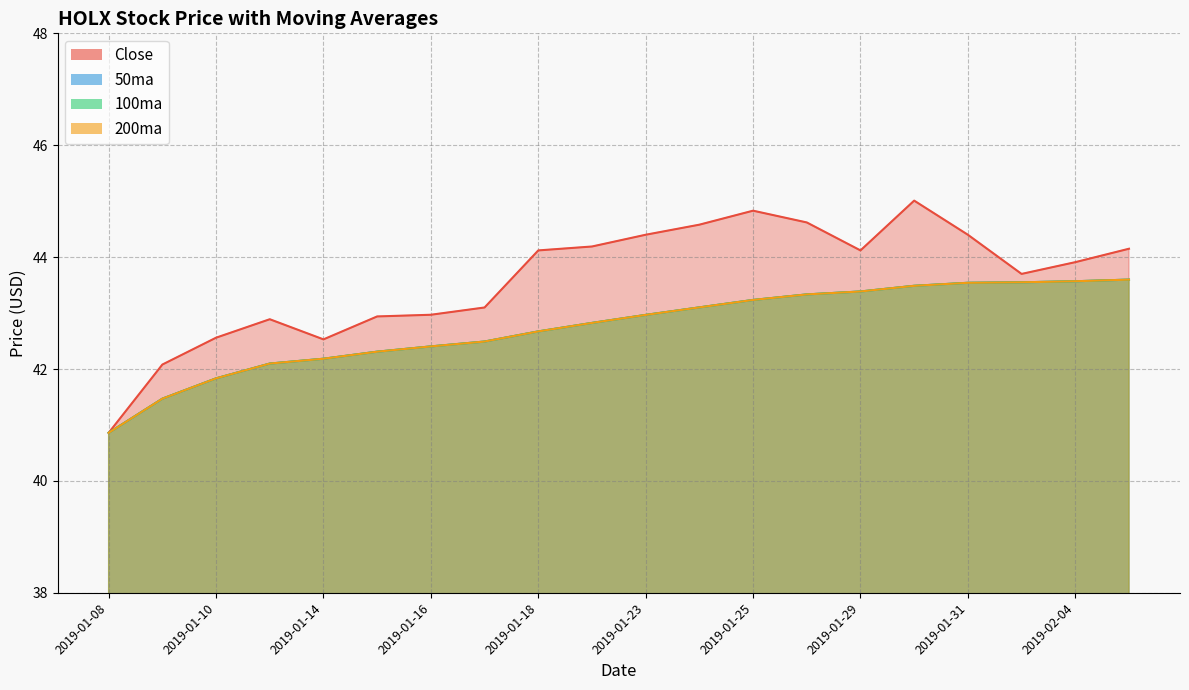

What is the difference between the second highest and minimum values in the 200ma series?

2.7